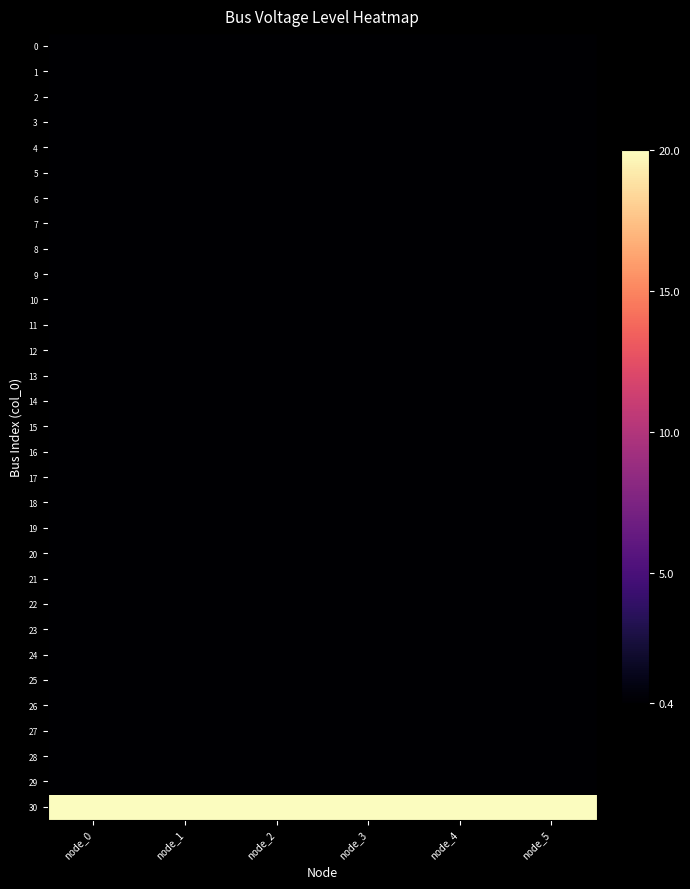

How many distinct data groups are displayed?

31